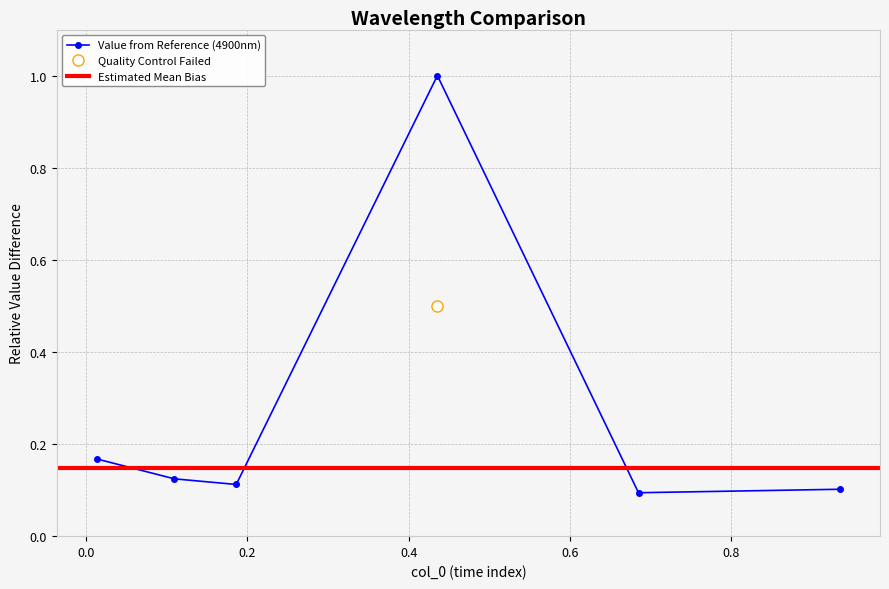

True or false: 4950 and 4900 intersect in this chart.

False